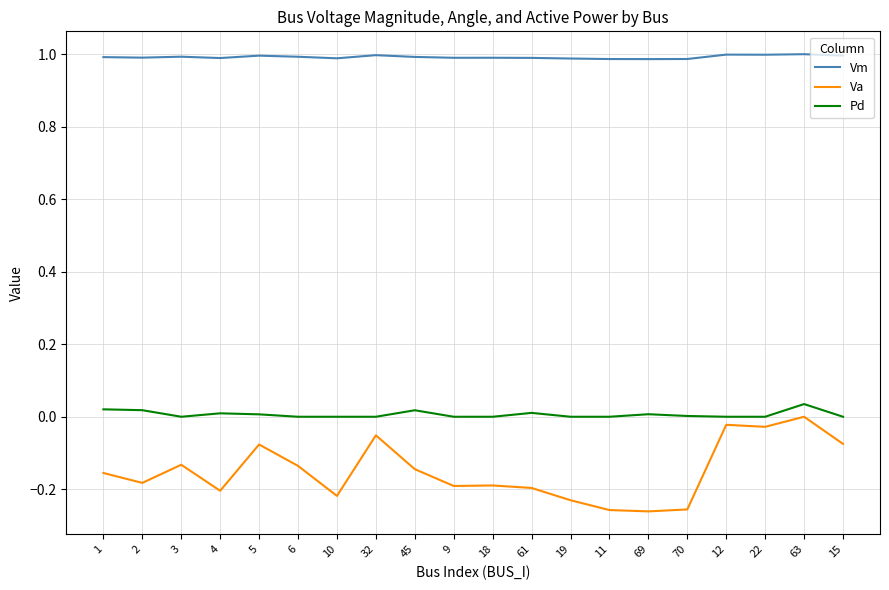

The Va series shows -0.1 at 1. True or false?

False